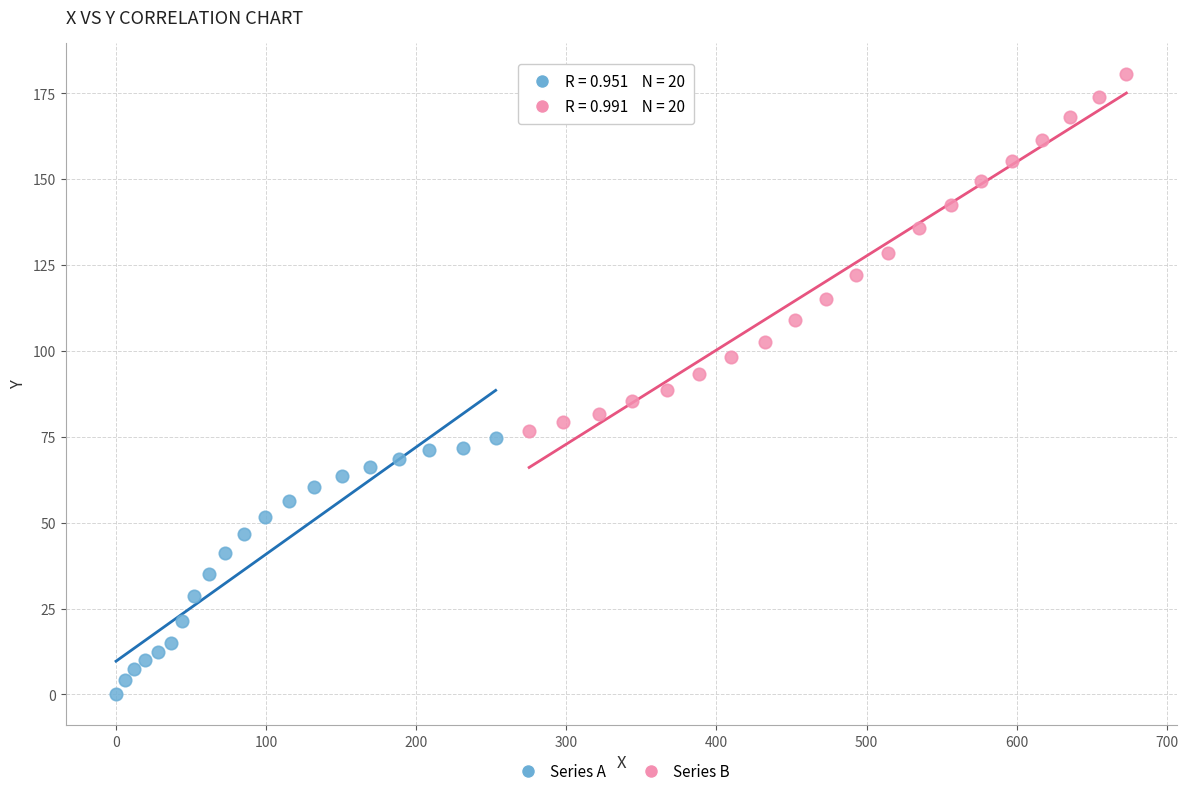

What are all the series names shown in the legend?

Series A, Series B